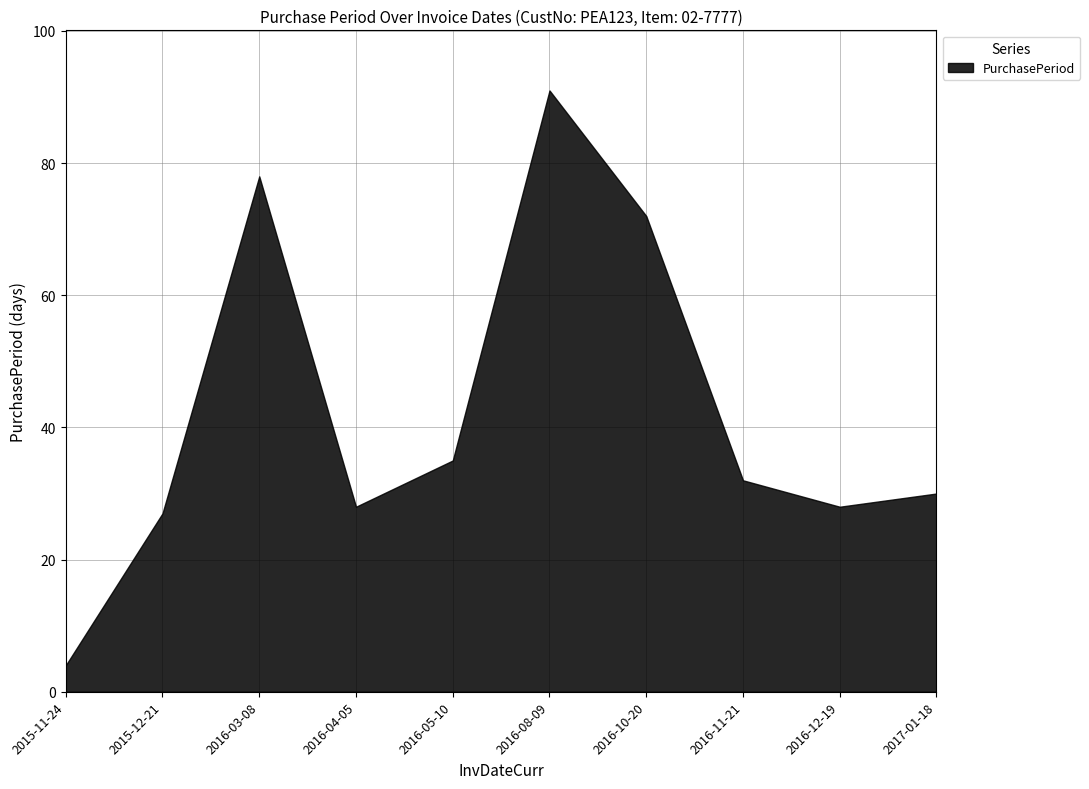

Rank the categories by value from lowest to highest.

2015-11-24, 2015-12-21, 2016-04-05, 2016-12-19, 2017-01-18, 2016-11-21, 2016-05-10, 2016-10-20, 2016-03-08, 2016-08-09